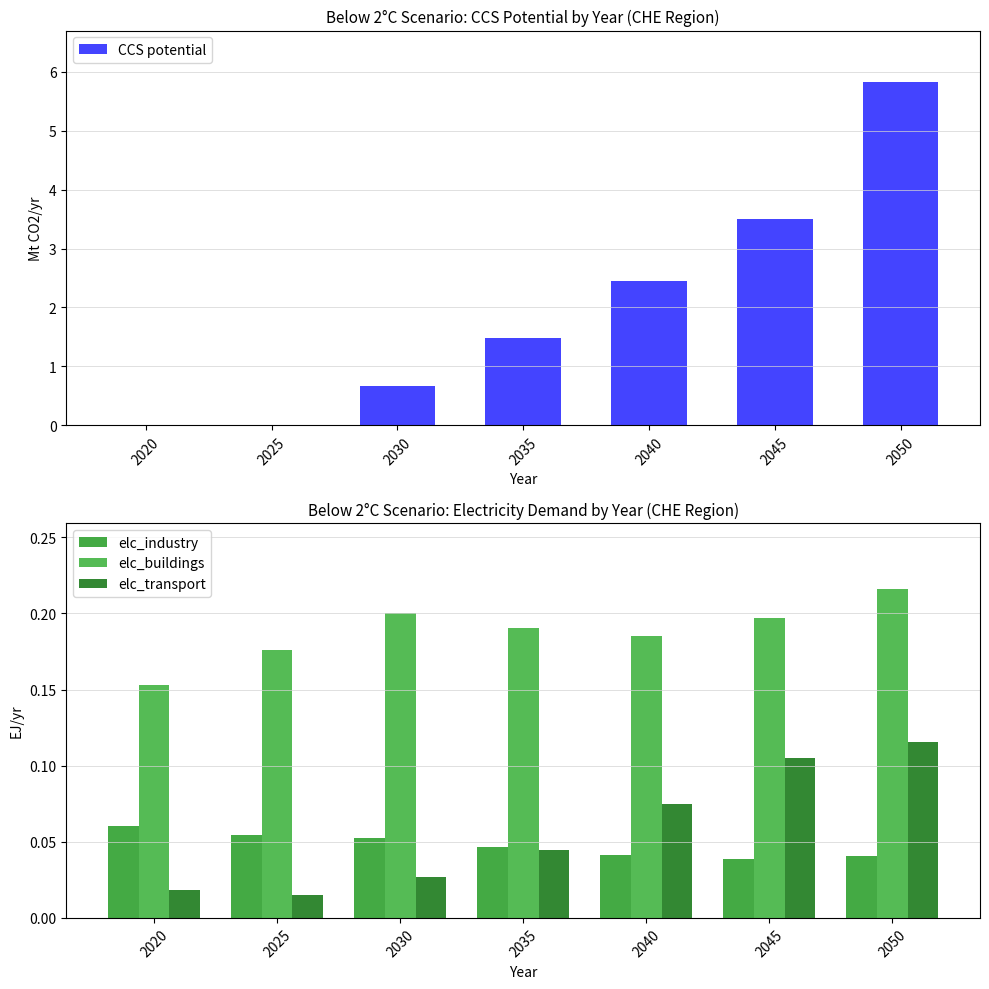

What is the spread (max minus min) of values at 2020?

0.2